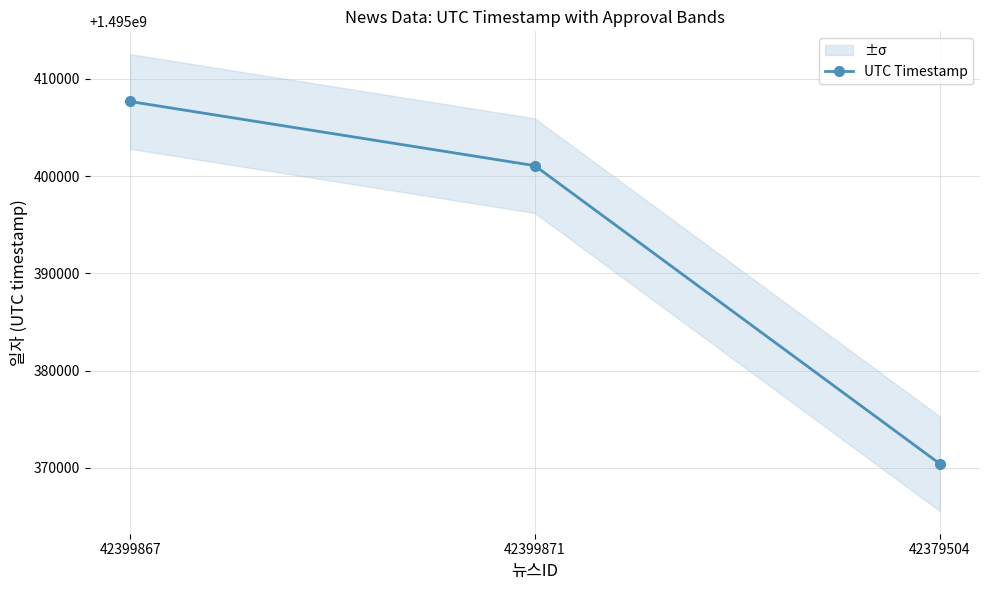

Which label corresponds to the largest value in the chart?

42399867